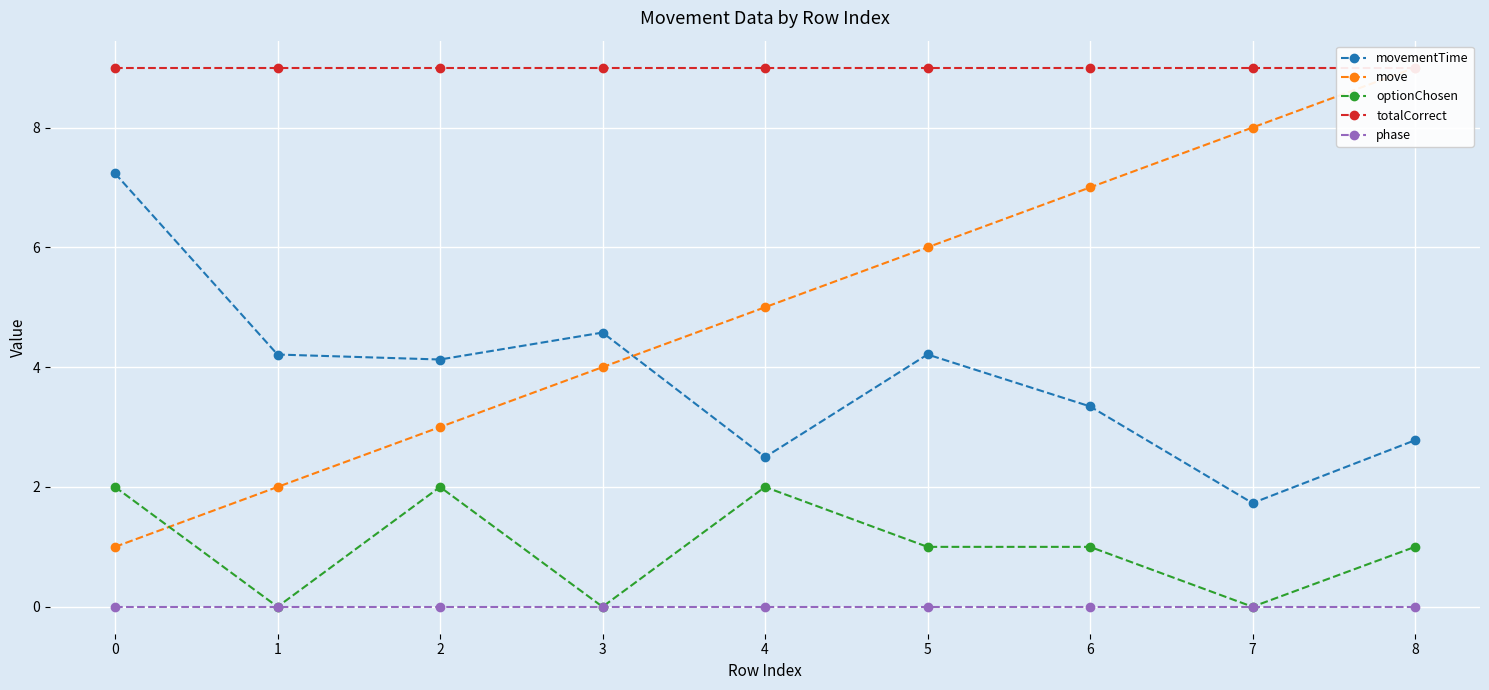

What is the difference between the second highest and second lowest values in the optionChosen series?

2.0